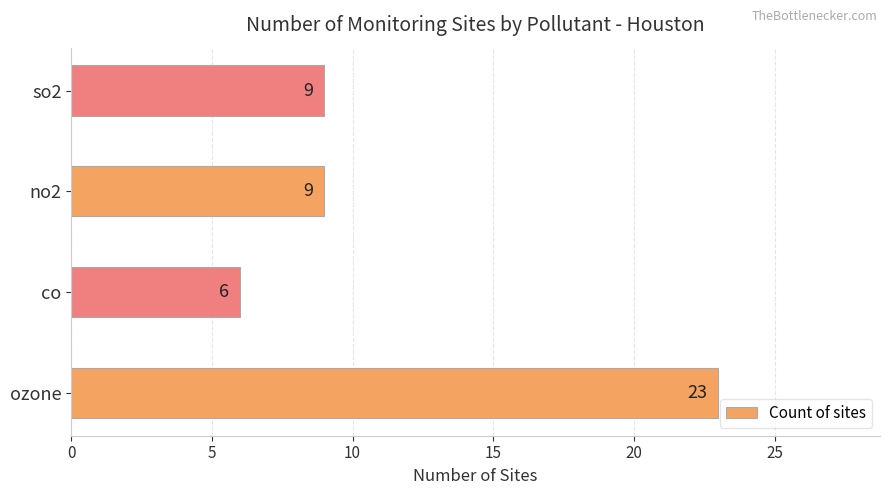

Reading bottom to top, list all the values displayed in this chart.

ozone=23	co=6	no2=9	so2=9